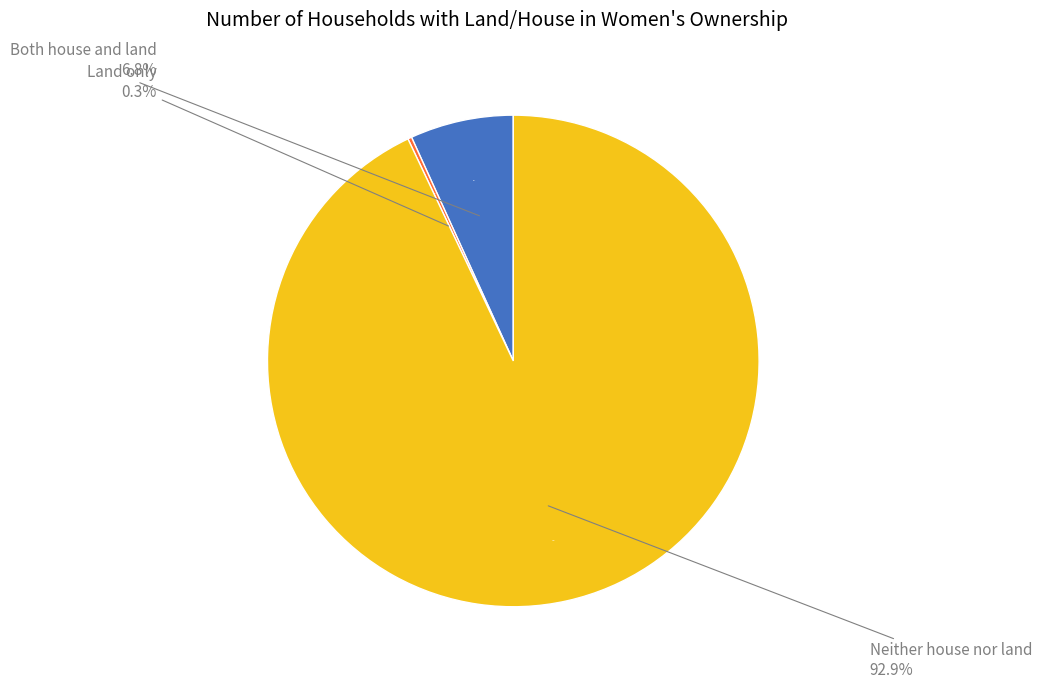

Combined, what portion of the pie is Both house and land and Land only?

7.1%